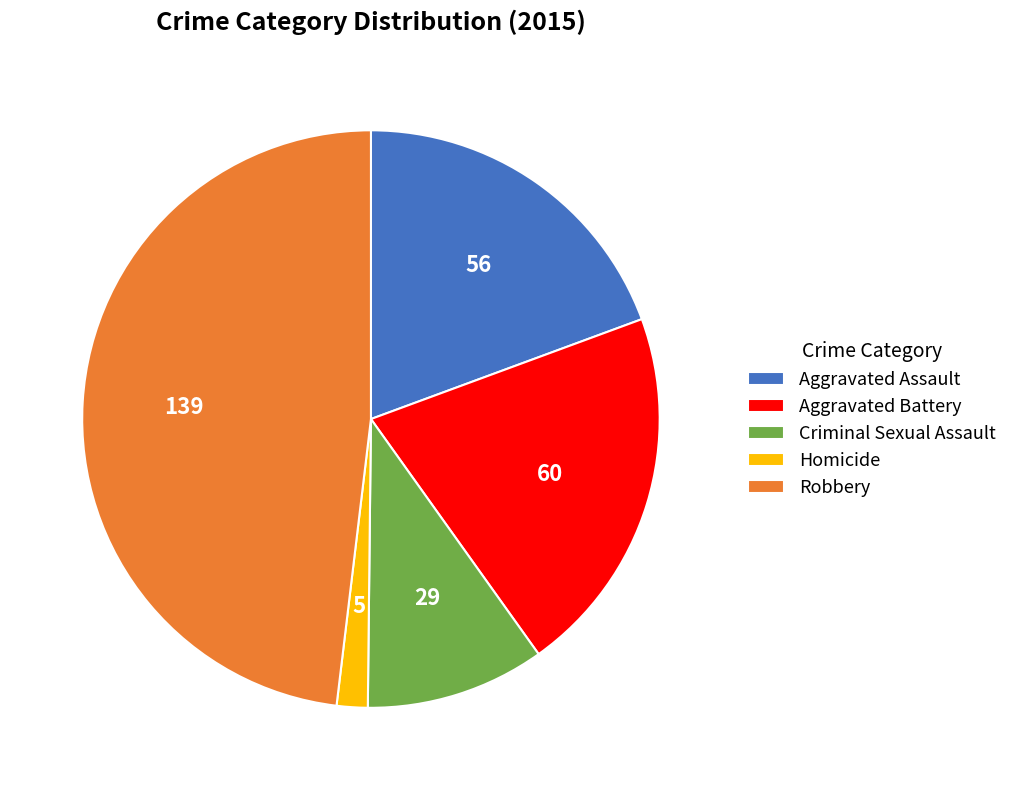

Combined, do Aggravated Battery and Robbery account for over 50%?

Yes